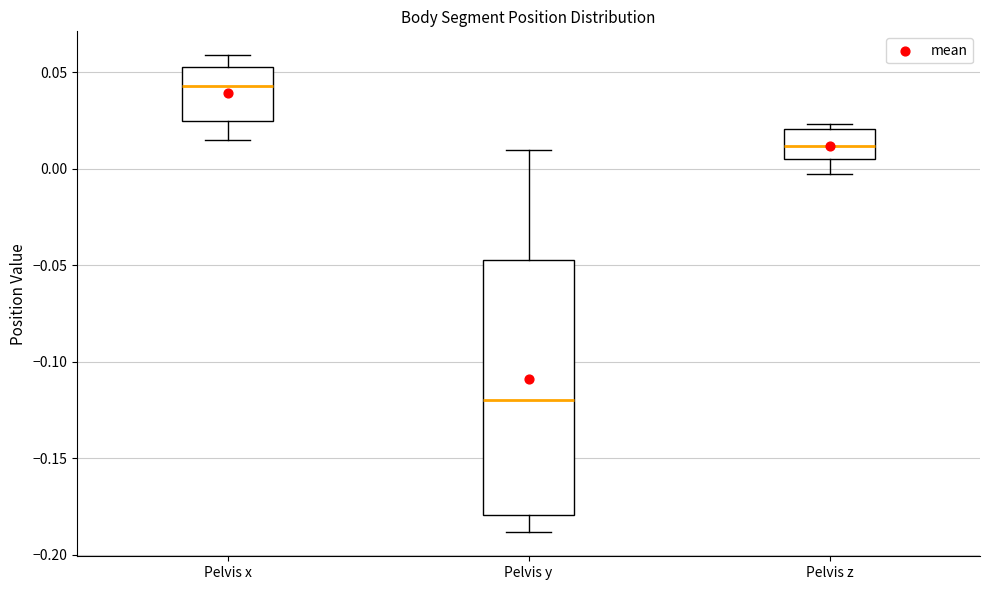

Reading left to right, read every box against the y-axis: the position of its median line, the range the box covers, and the ends of its whiskers. The values are not printed on the chart, so give them approximately, as read against the axis.

Pelvis x: median 0.045, box 0.025 to 0.055, whiskers 0.015 to 0.060
Pelvis y: median -0.120, box -0.180 to -0.045, whiskers -0.190 to 0.010
Pelvis z: median 0.010, box 0.005 to 0.020, whiskers -0.005 to 0.025